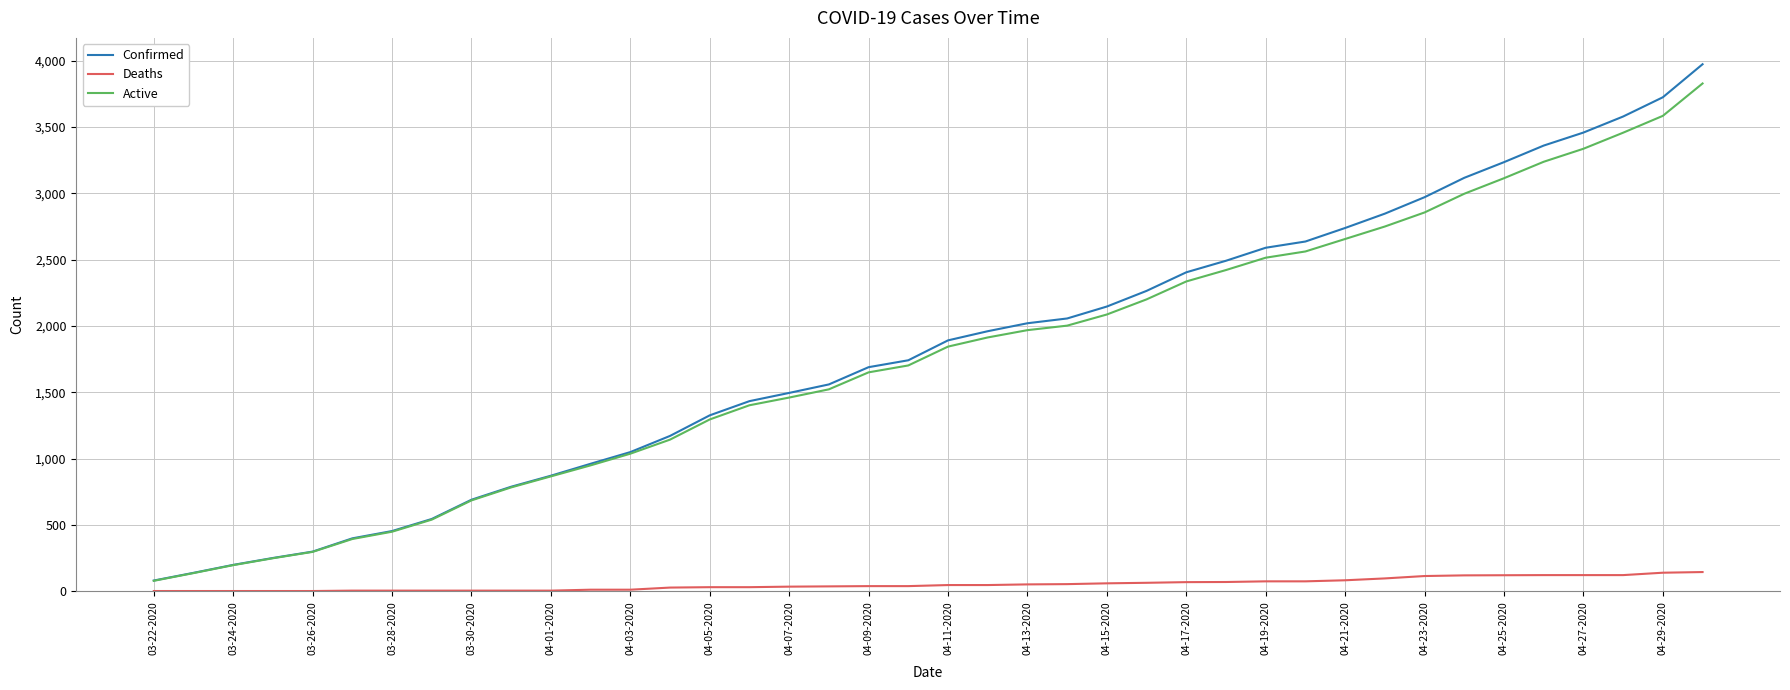

What is the maximum value for Confirmed?

3972